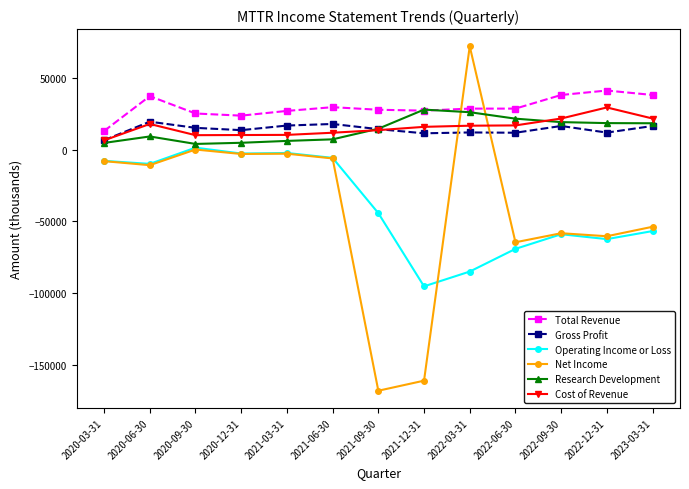

What position from the left is 2021-09-30?

7